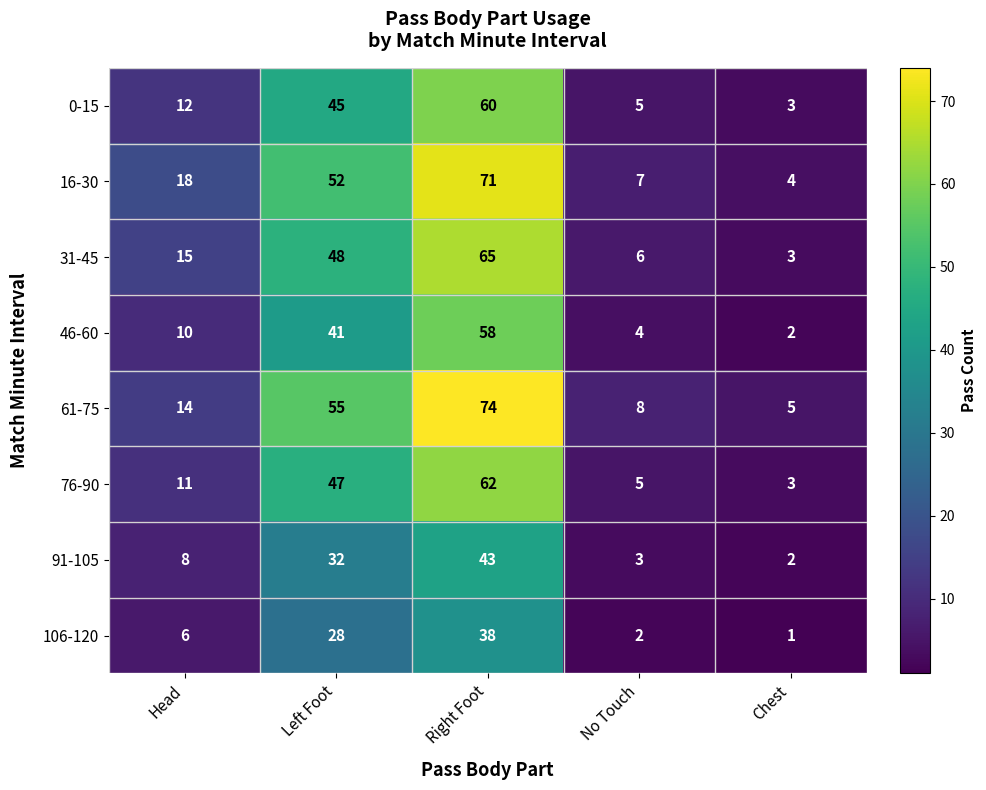

Which series has the largest total across all categories?

61-75